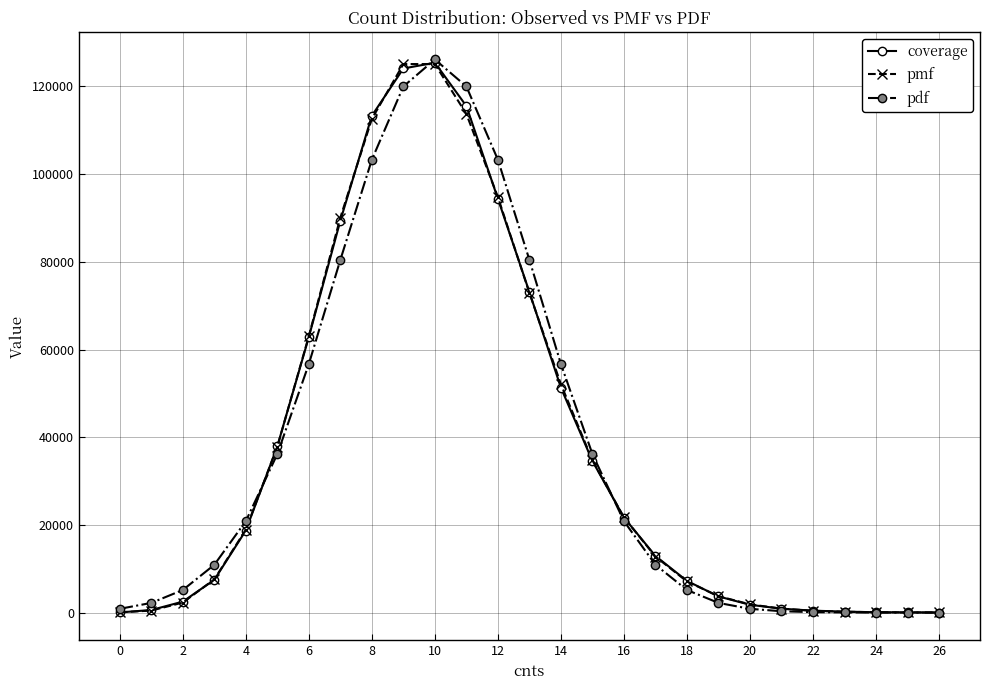

At how many categories does at least one series exceed 9436?

15